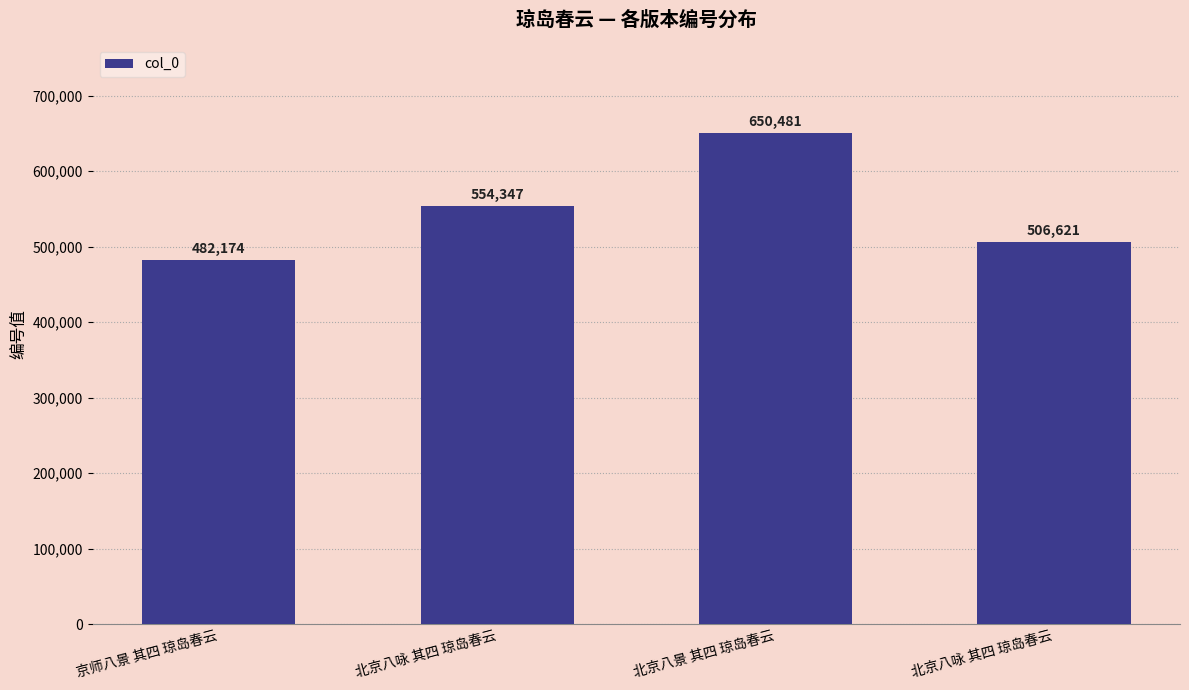

Reading left to right, transcribe all the data shown in this chart.

482174	554347	650481	506621